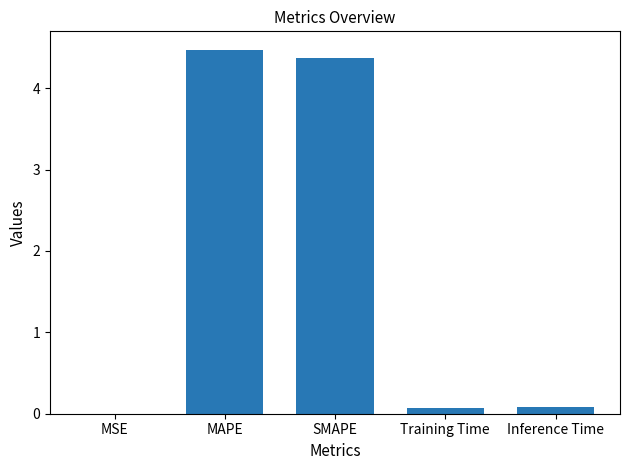

At which category does the chart reach its peak across all series?

MAPE